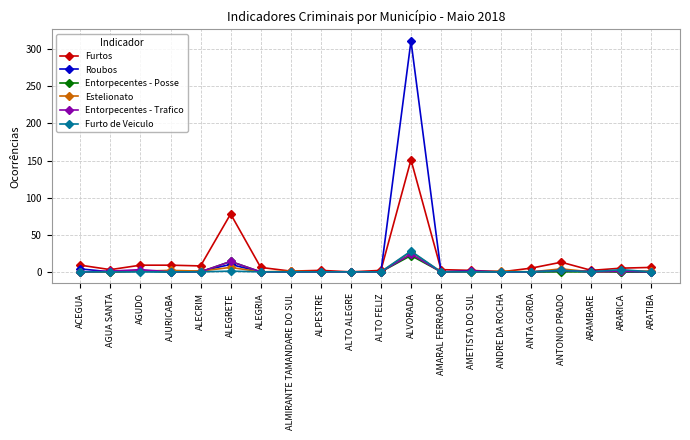

How many series are shown in this chart?

6